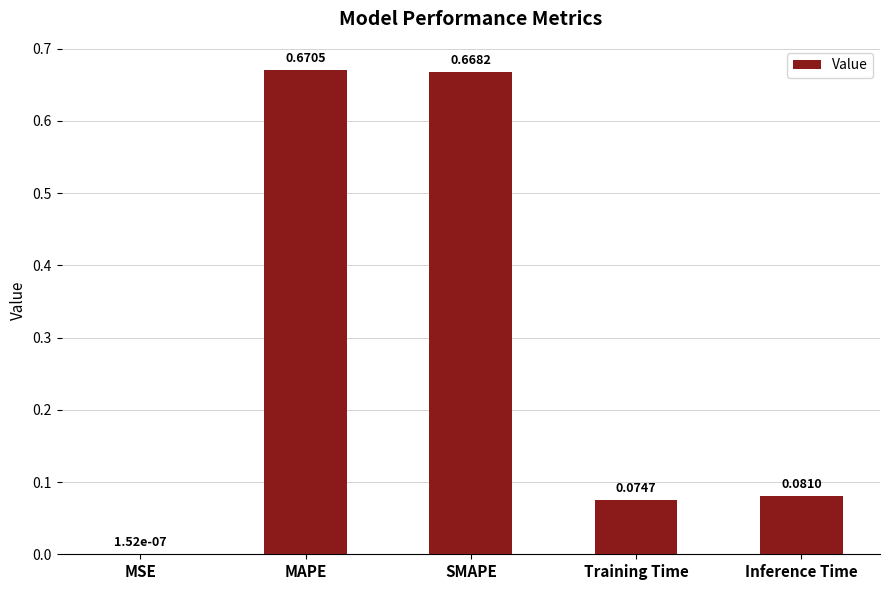

At which label is the value closest to 0?

MSE